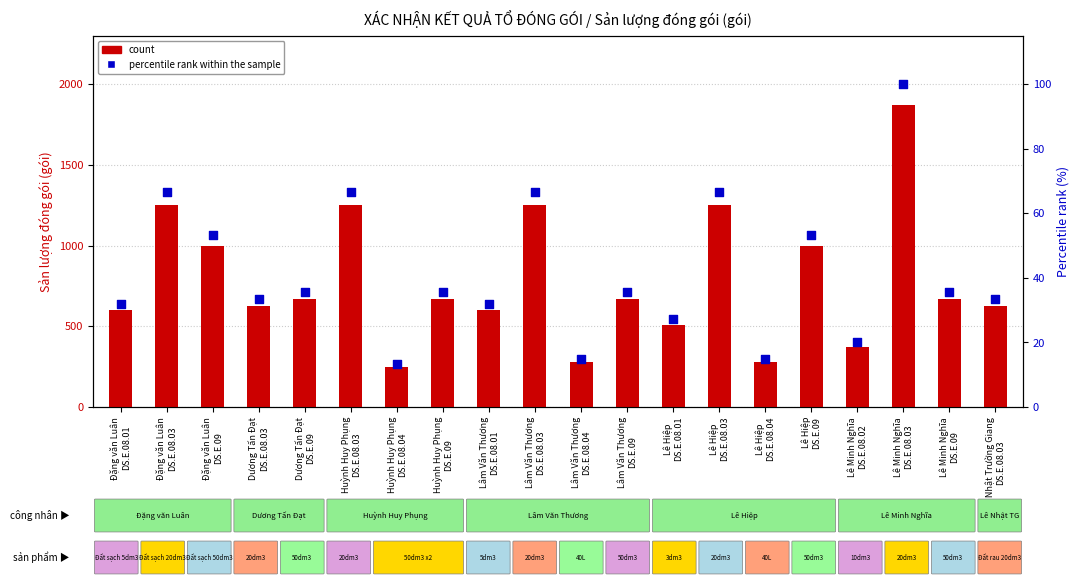

Which series has the largest Y range (max minus min)?

count